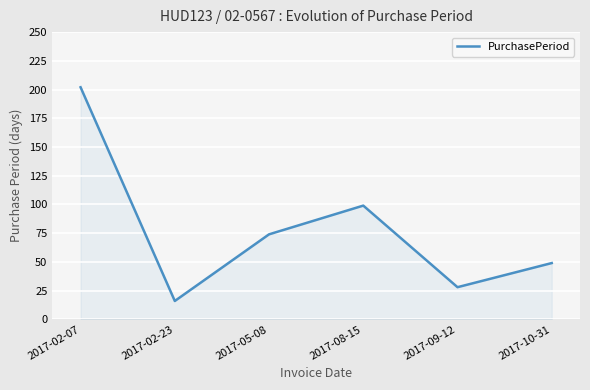

What is the change in value from 2017-09-12 to 2017-10-31?

+21